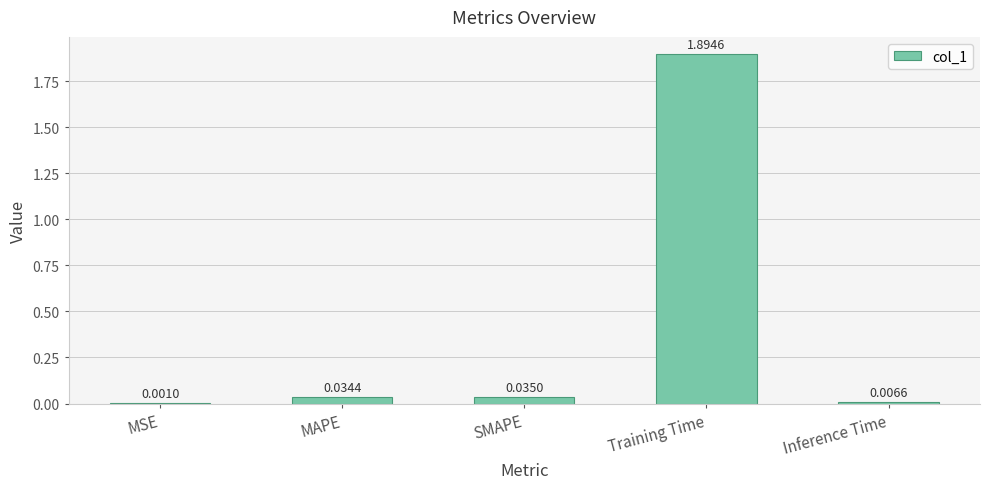

What is the change in value from SMAPE to Training Time?

+1.9